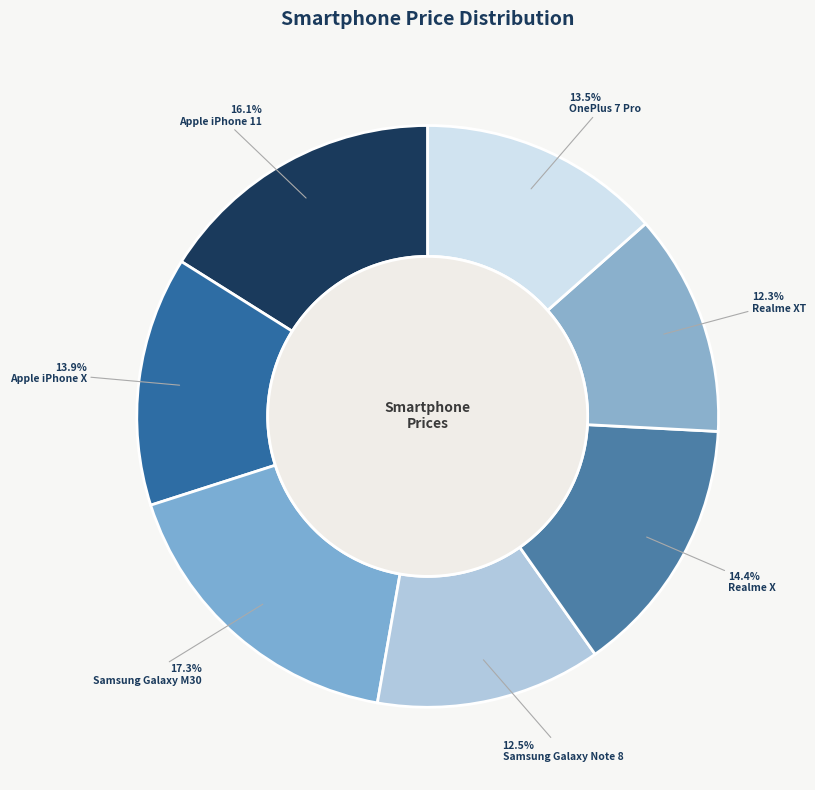

Combined, what portion of the pie is Apple iPhone X and OnePlus 7 Pro?

27.3%